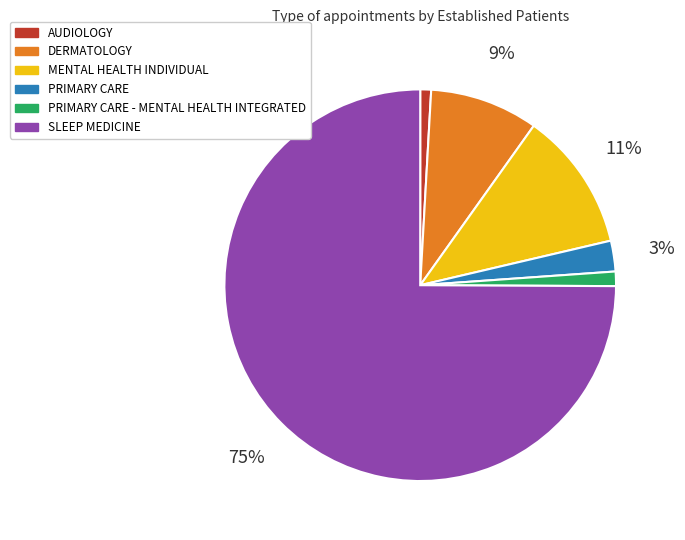

To the nearest percent, what is the average slice percentage?

17%